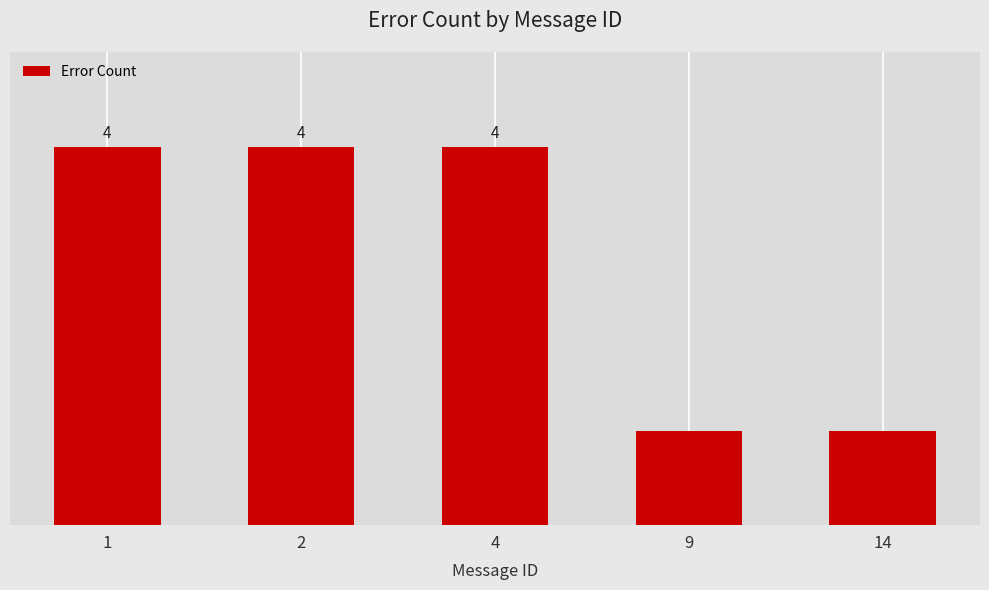

Reading left to right, transcribe all the data shown in this chart.

1=4	2=4	4=4	9=1	14=1